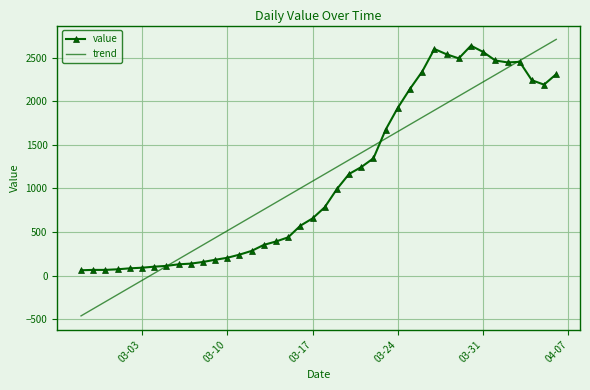

Which series has the largest range (max minus min)?

trend